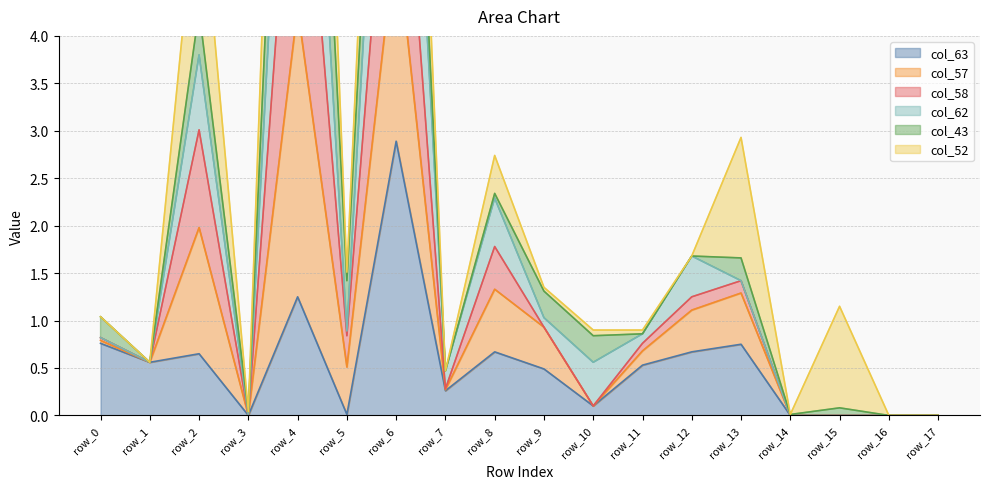

What is the maximum value for col_63?

2.9